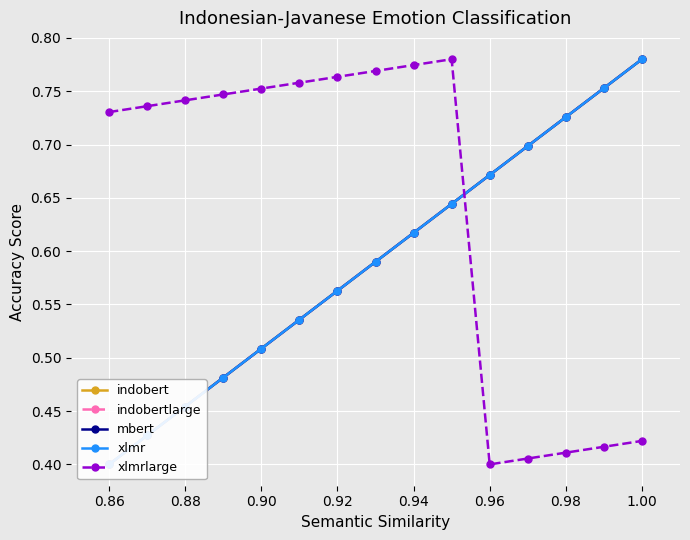

True or false: indobert and mbert cross at least once.

False